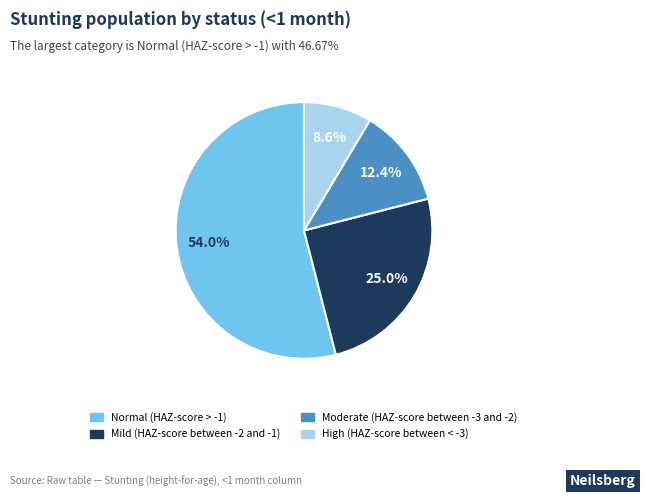

True or false: Mild (HAZ-score between -2 and -1) accounts for 36% of the total.

False